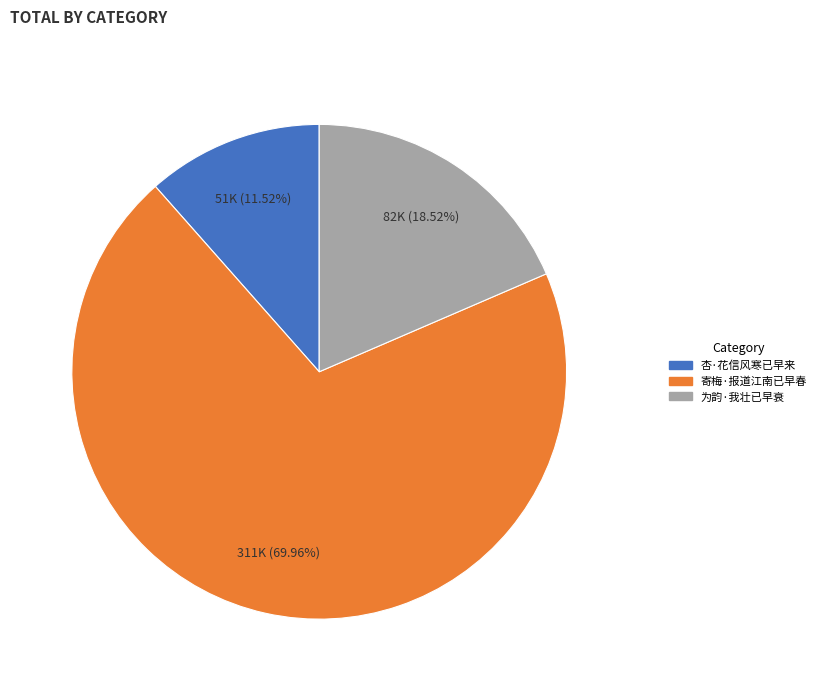

To the nearest percent, what is the difference between the largest and smallest slice percentages?

58%